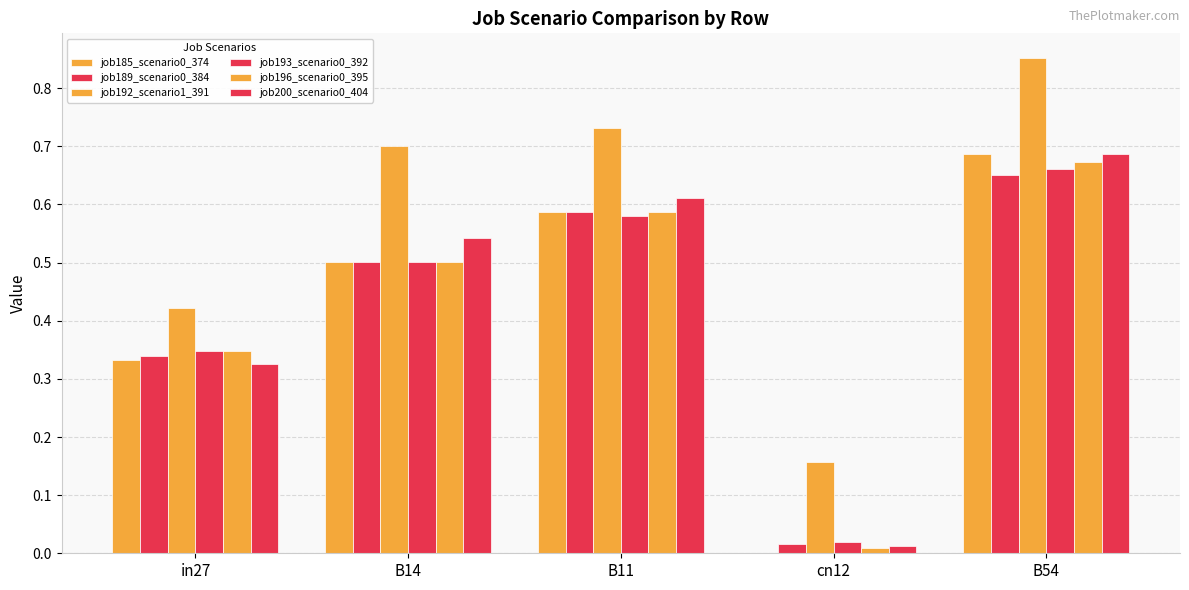

At which category is the sum across all series the highest?

B54